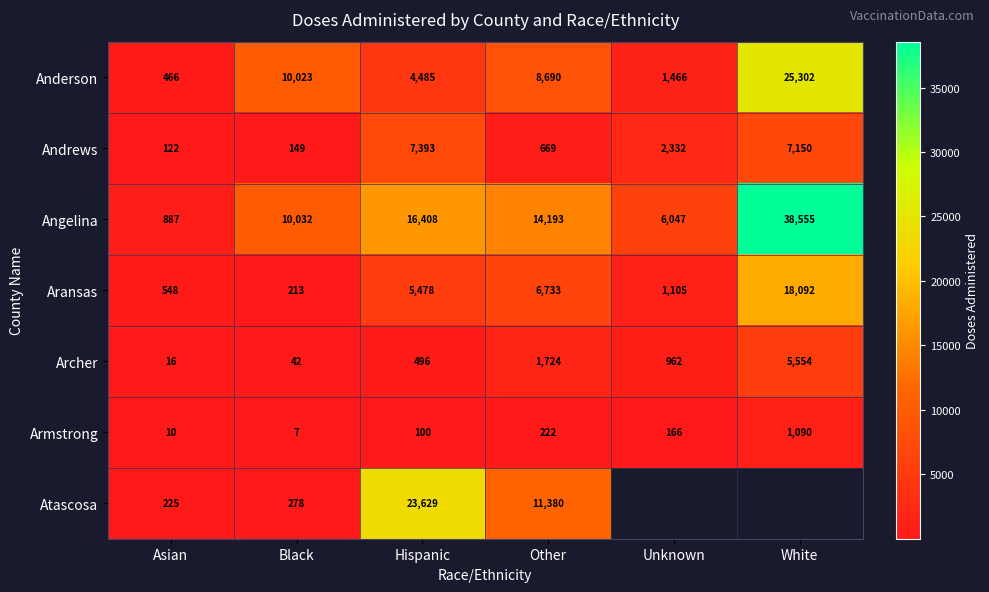

The value of Armstrong at Hispanic is 56.3. True or false?

False